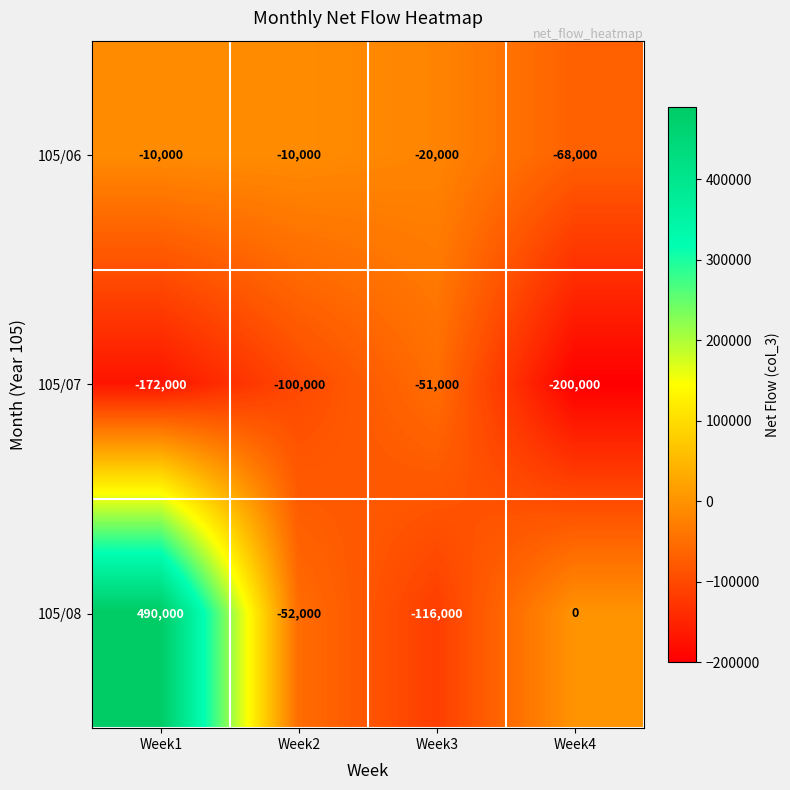

What is the sum of all 105/08 values?

322000